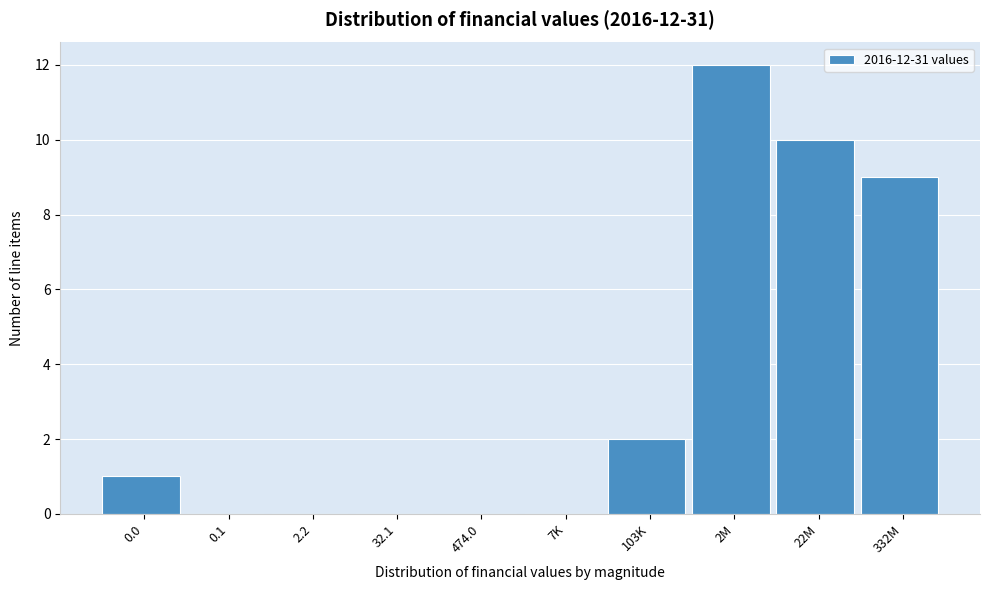

Reading left to right, transcribe all the data shown in this chart.

0.0=1	0.1=0	2.2=0	32.1=0	474.0=0	7K=0	103K=2	2M=12	22M=10	332M=9